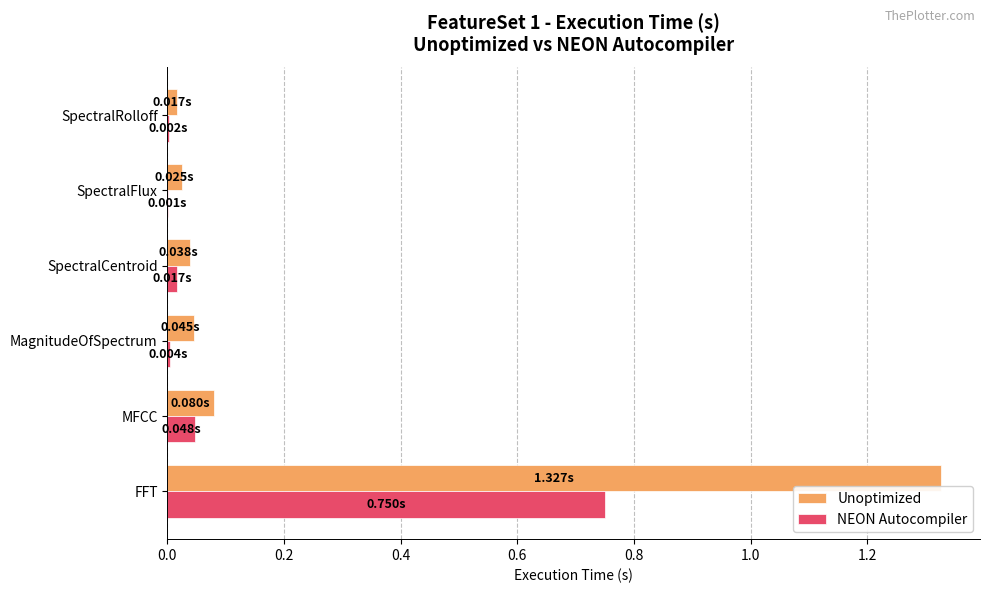

Which series has the largest total across all categories?

Unoptimized